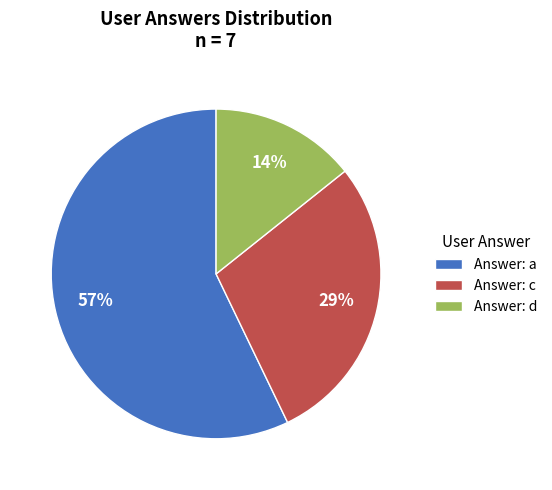

Is there any slice that represents more than half of the pie?

Yes